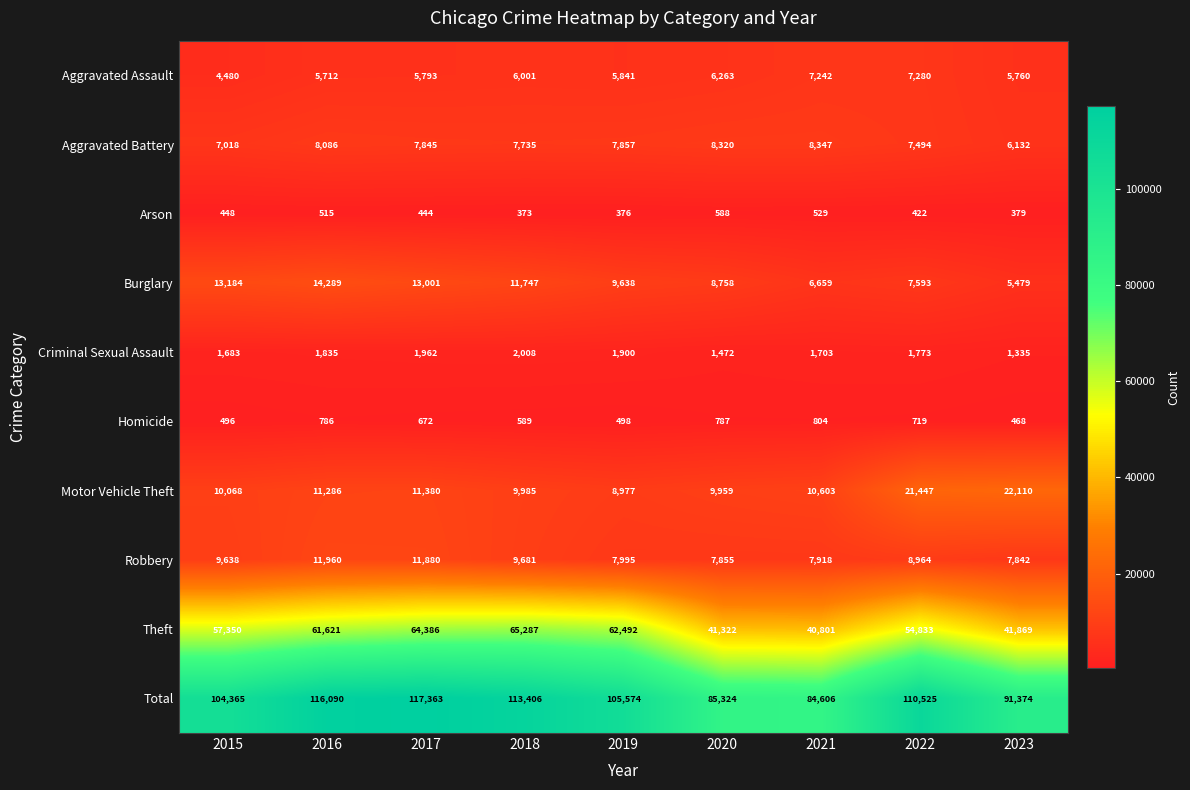

What is the smallest value displayed?

373